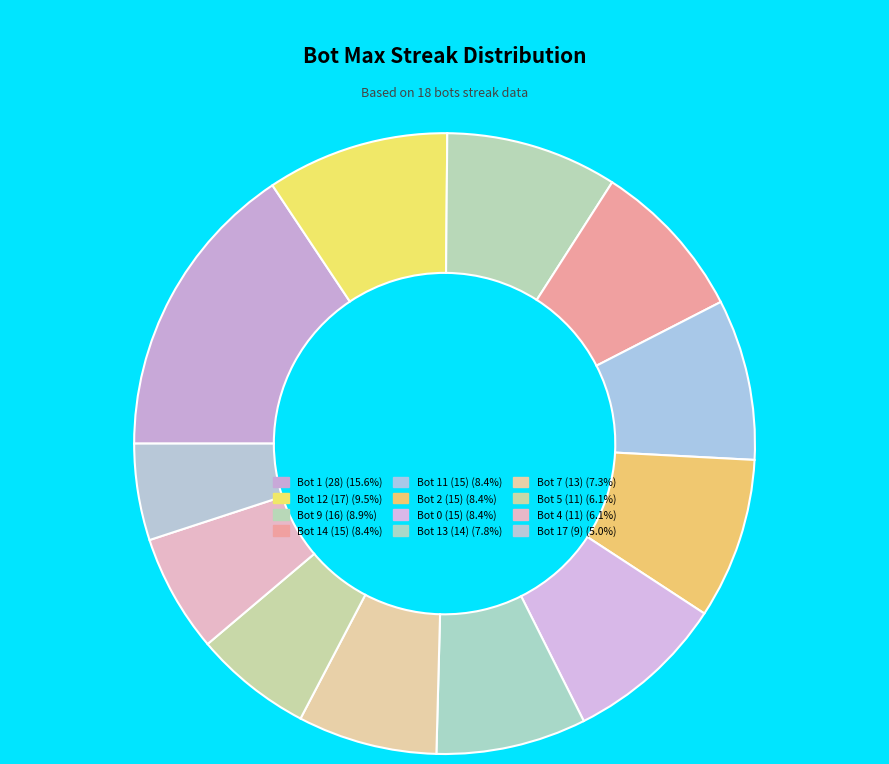

What percentage is the Bot 0 (15) slice, to the nearest percent?

8%